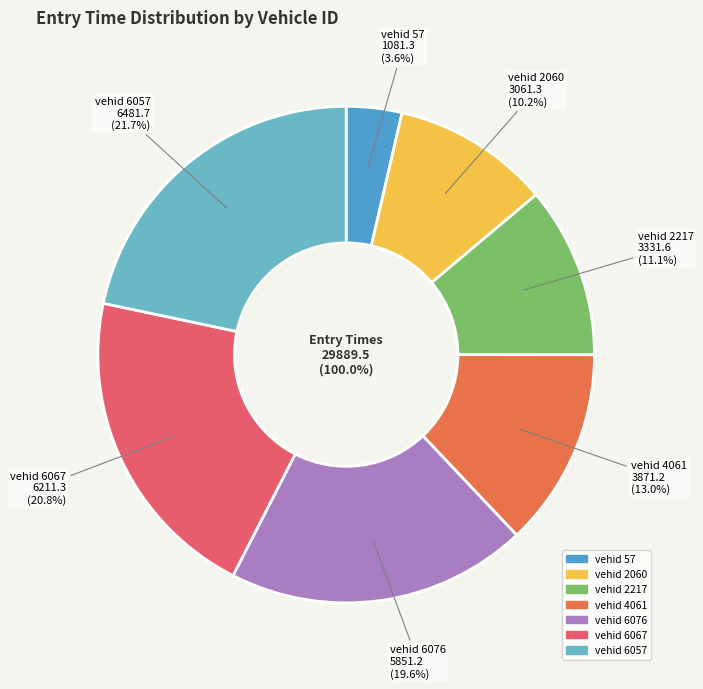

To the nearest percent, what portion does 6067 represent?

21%